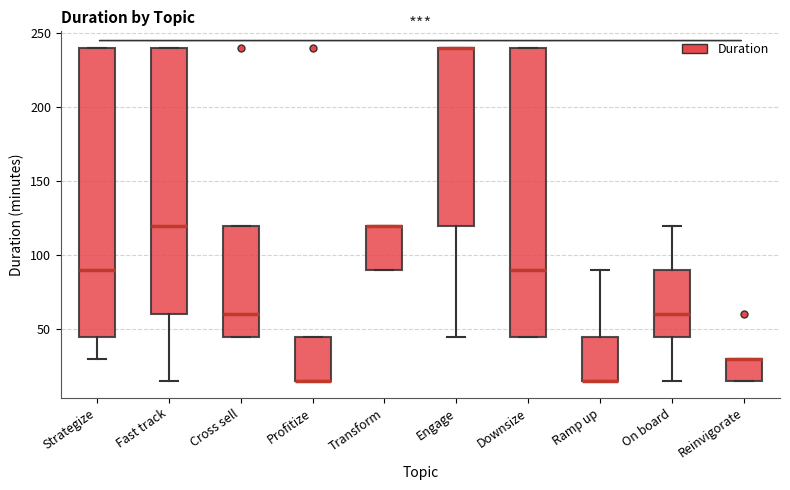

Reading left to right, read every box against the y-axis: the position of its median line, the range the box covers, and the ends of its whiskers. The values are not printed on the chart, so give them approximately, as read against the axis.

Strategize: median 90, box 45 to 240, whiskers 30 to 240
Fast track: median 120, box 60 to 240, whiskers 15 to 240
Cross sell: median 60, box 45 to 120, whiskers 45 to 120
Profitize: median 15 (drawn on the box's lower edge), box 15 to 45, whiskers 15 to 45
Transform: median 120 (drawn on the box's upper edge), box 90 to 120, whiskers 90 to 120
Engage: median 240 (drawn on the box's upper edge), box 120 to 240, whiskers 45 to 240
Downsize: median 90, box 45 to 240, whiskers 45 to 240
Ramp up: median 15 (drawn on the box's lower edge), box 15 to 45, whiskers 15 to 90
On board: median 60, box 45 to 90, whiskers 15 to 120
Reinvigorate: median 30 (drawn on the box's upper edge), box 15 to 30, whiskers 15 to 30